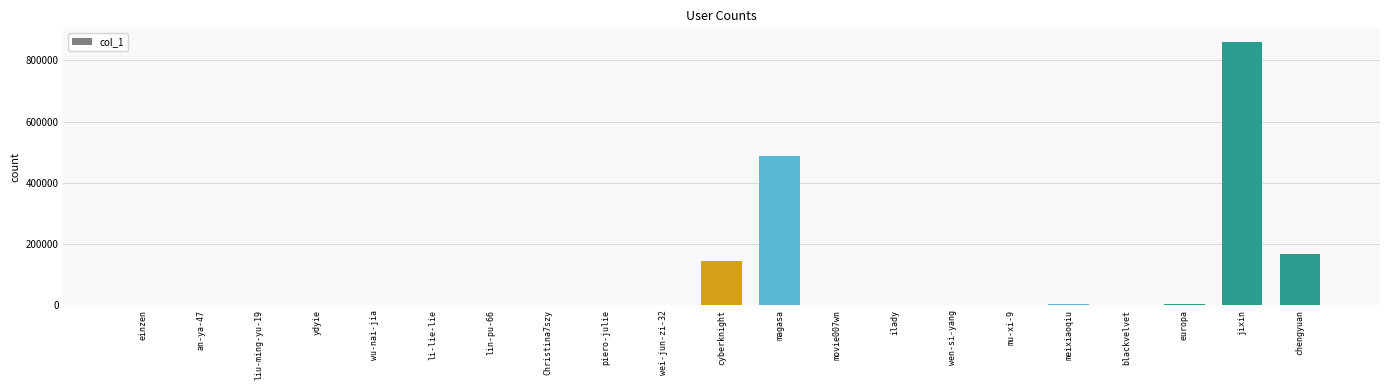

The value at chengyuan is 227577. True or false?

False